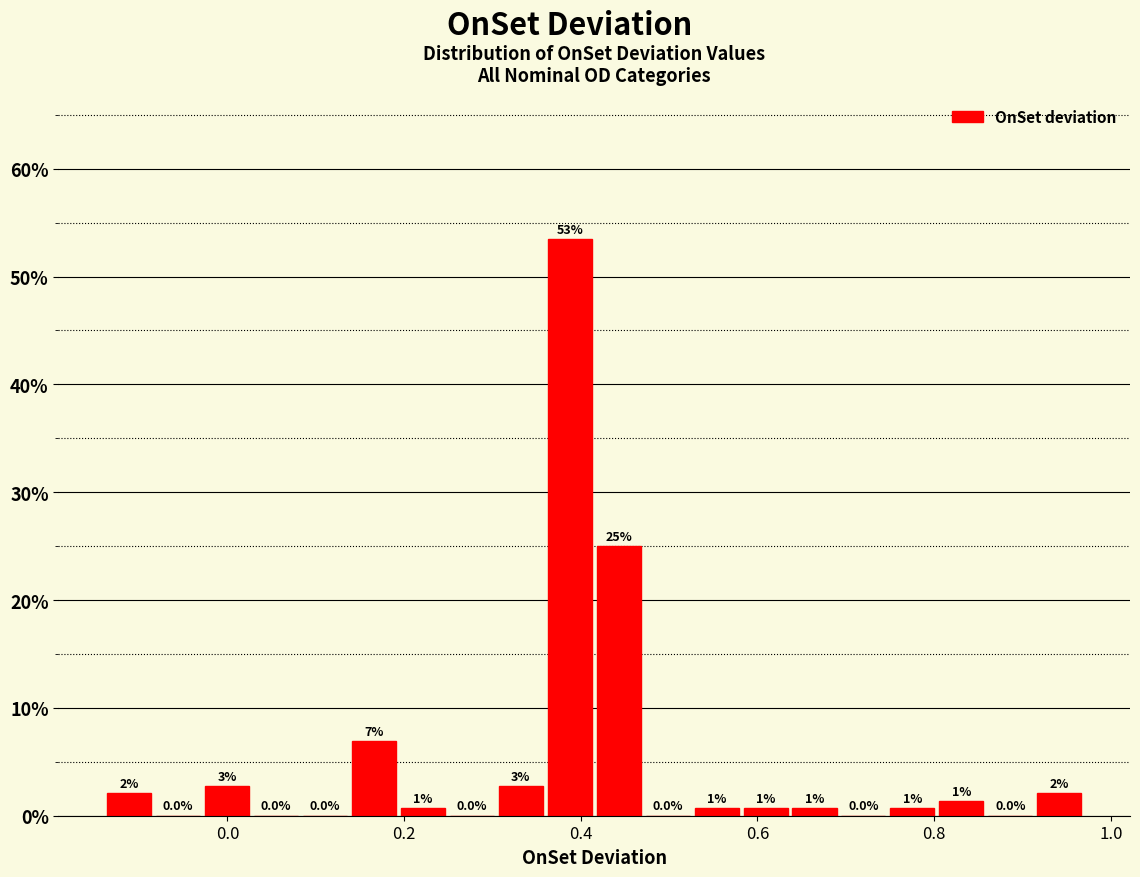

Read against the x-axis, roughly where is the centre of the tallest bar?

0.38